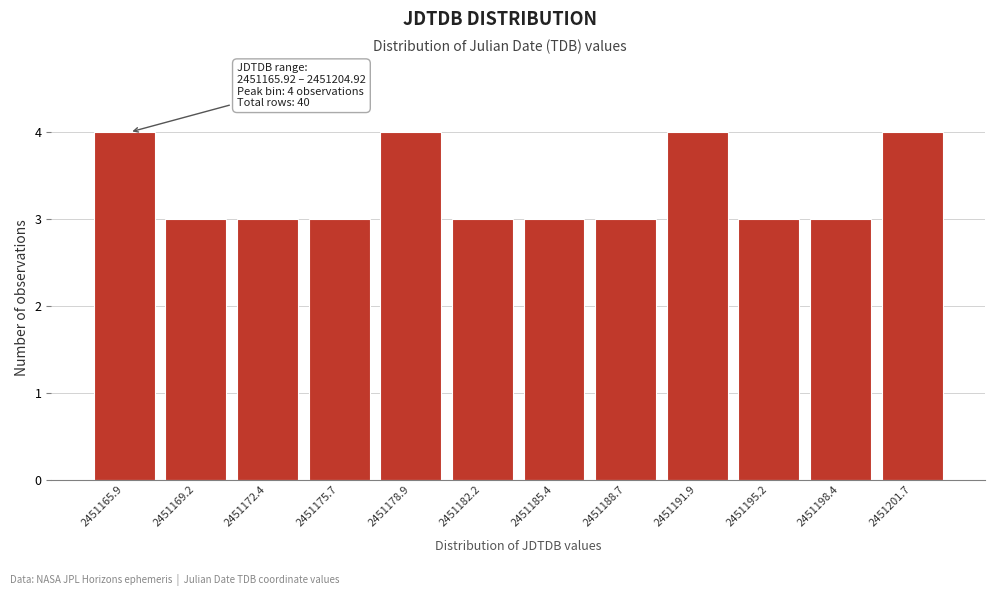

Reading right to left, list all the values displayed in this chart.

2451201.7=4	2451198.4=3	2451195.2=3	2451191.9=4	2451188.7=3	2451185.4=3	2451182.2=3	2451178.9=4	2451175.7=3	2451172.4=3	2451169.2=3	2451165.9=4